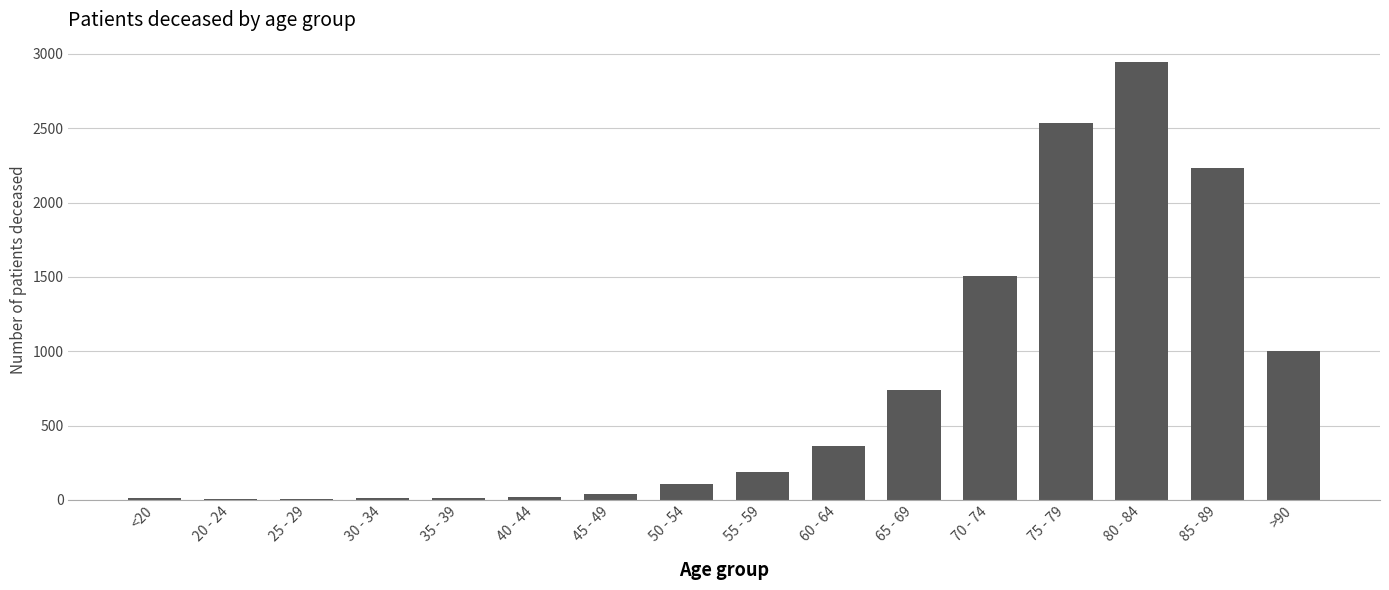

How many series are shown in this chart?

1